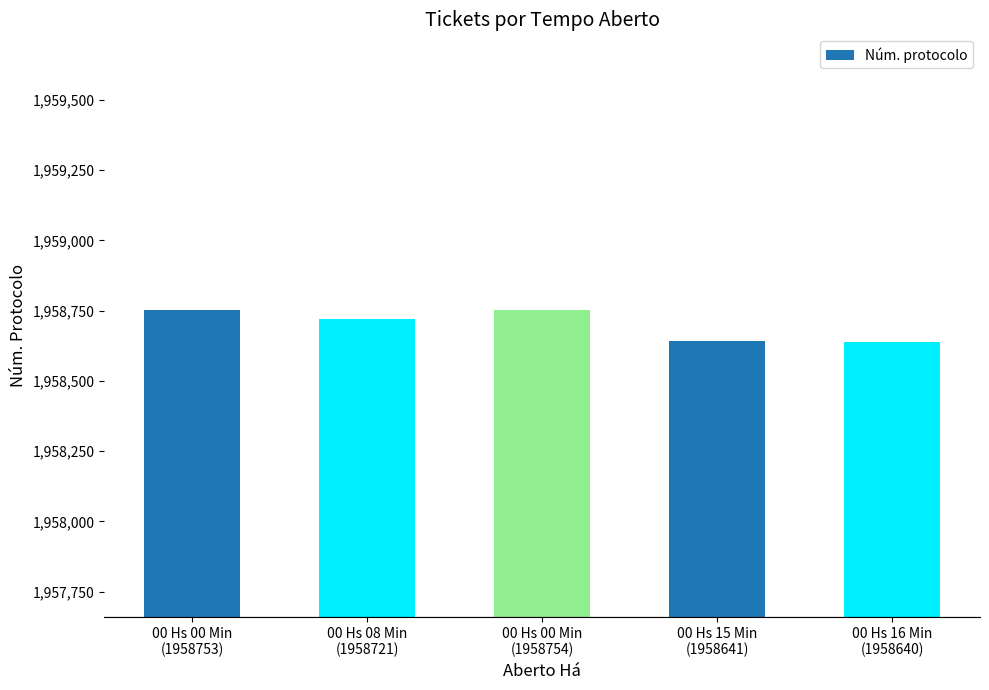

What is the smallest value displayed?

1958640